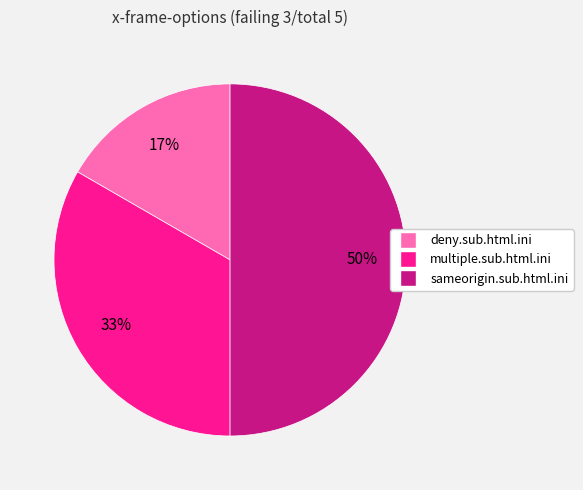

How many segments does this pie chart have?

3